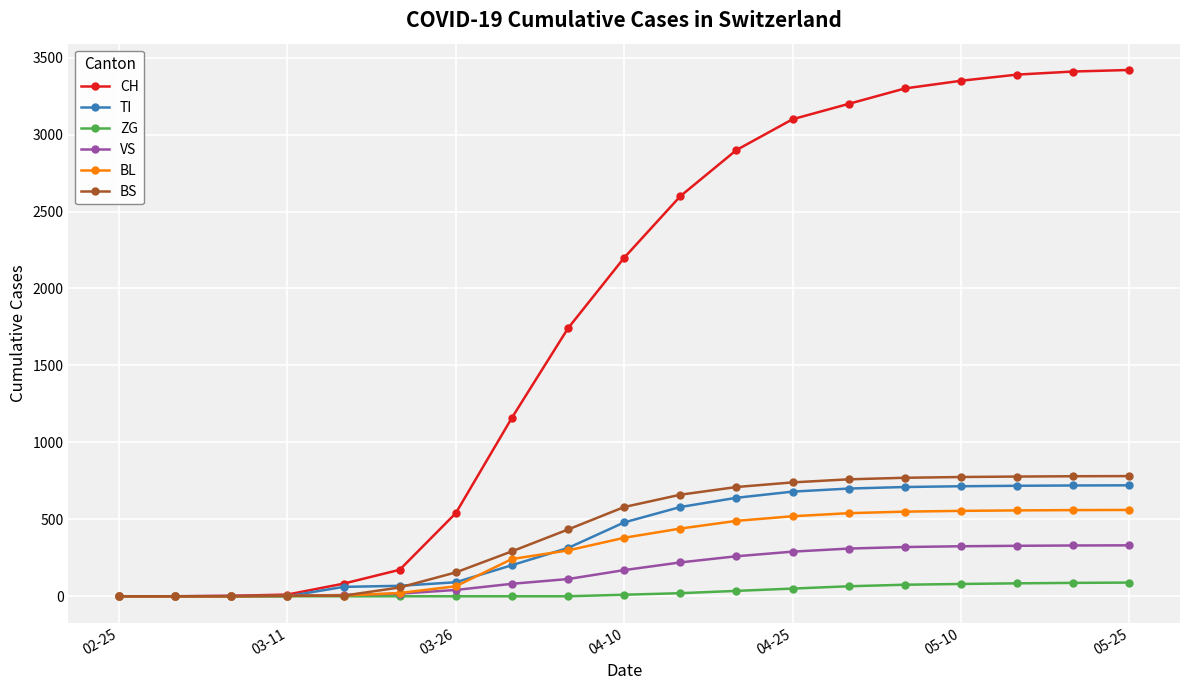

Is this an area chart (filled region under the line)?

No